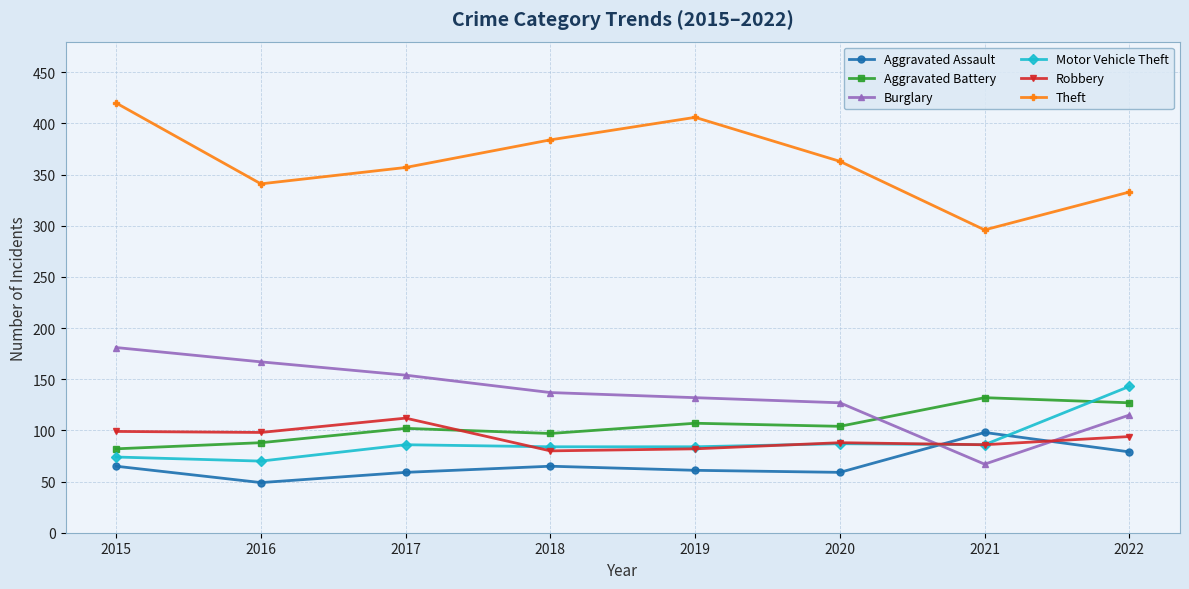

At which category is the sum across all series the highest?

2015